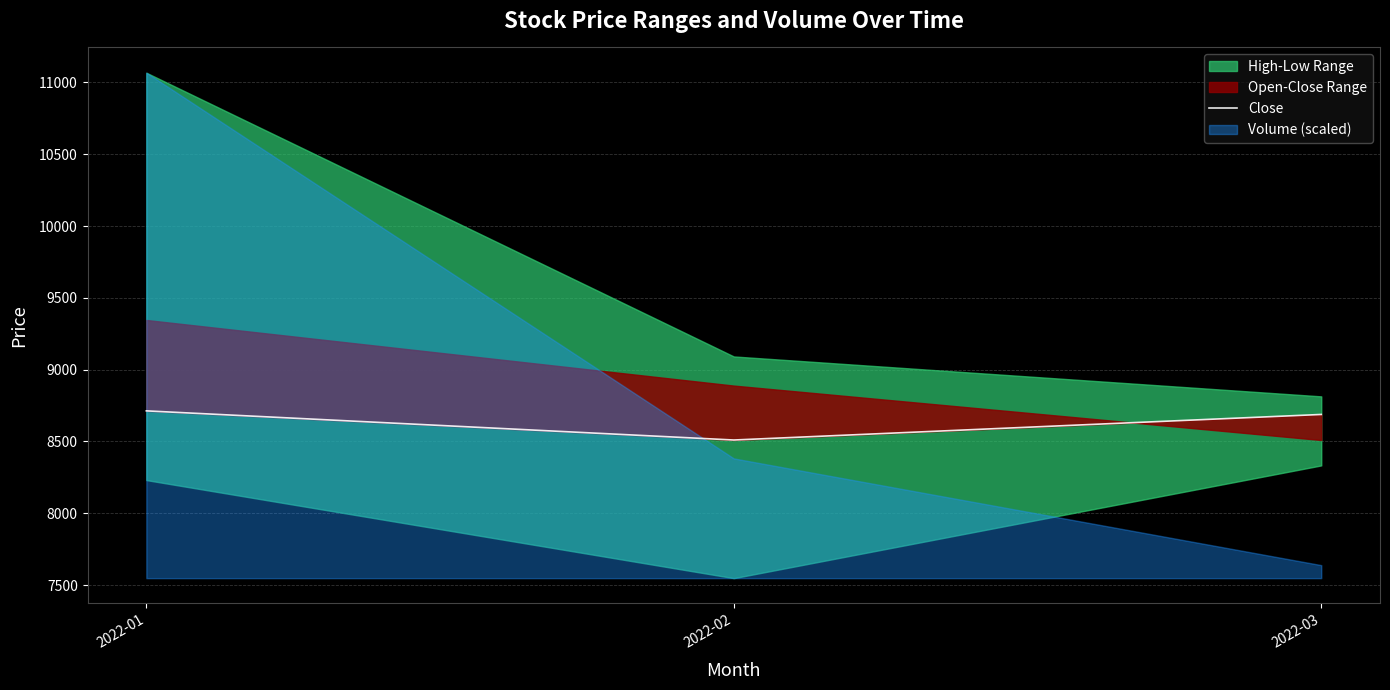

Between 2022-01 and 2022-03, which is larger?

2022-01